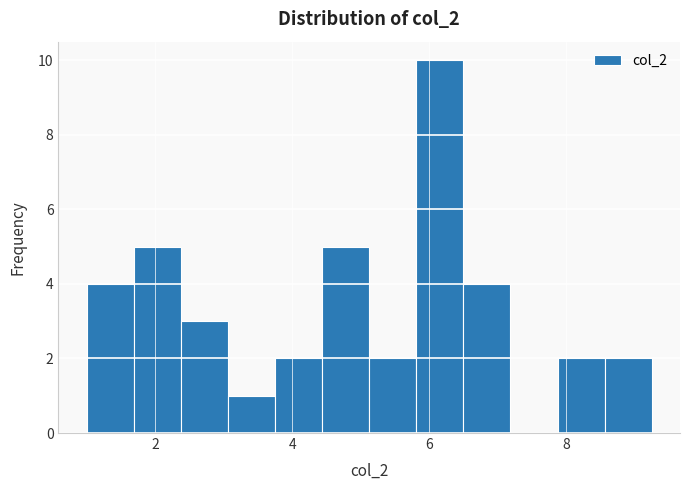

Read against the x-axis, roughly where is the centre of the tallest bar?

6.2